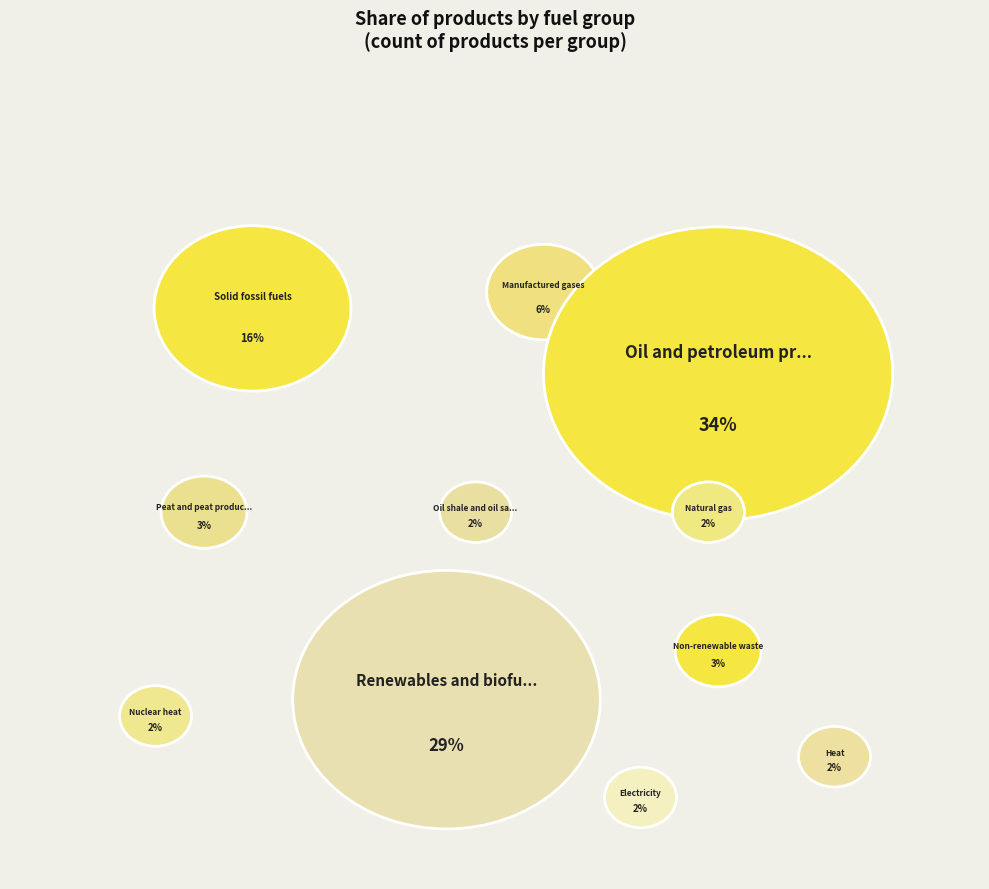

Which slice is the largest?

Oil and petroleum products